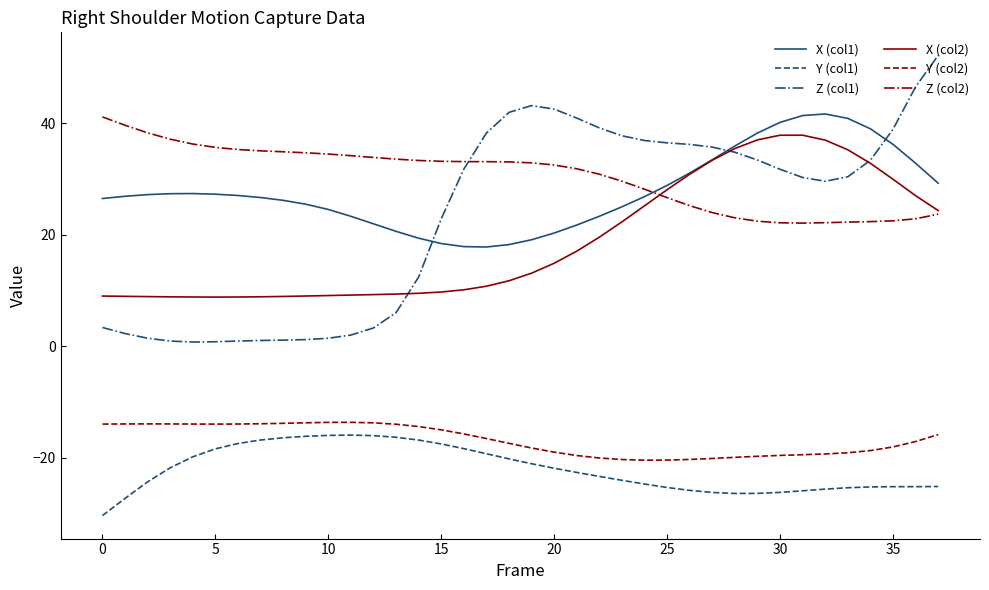

Which series has the largest range (max minus min)?

Z (col1)